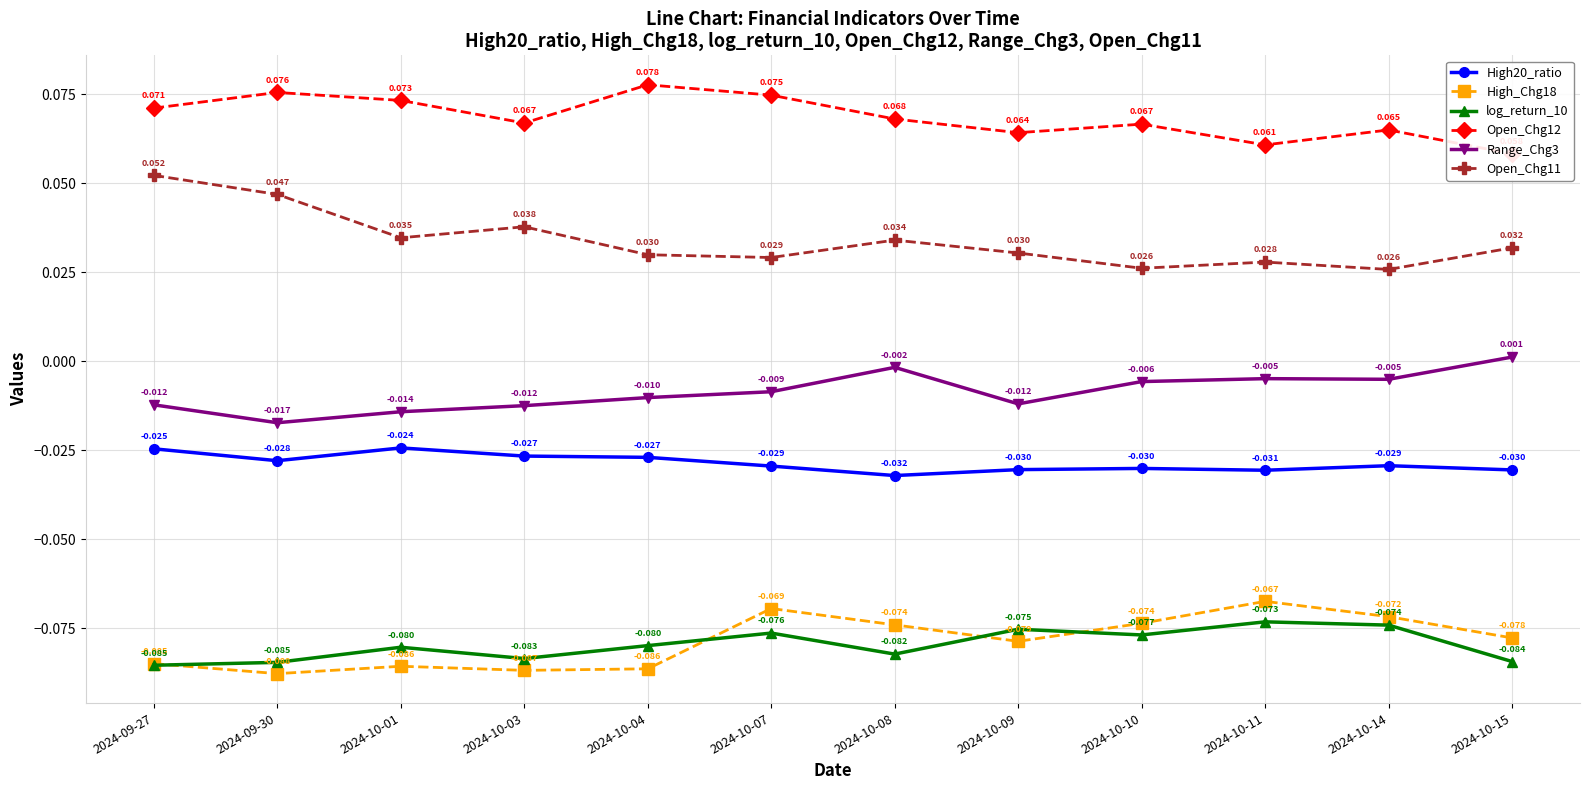

Count the number of data series in this chart.

6